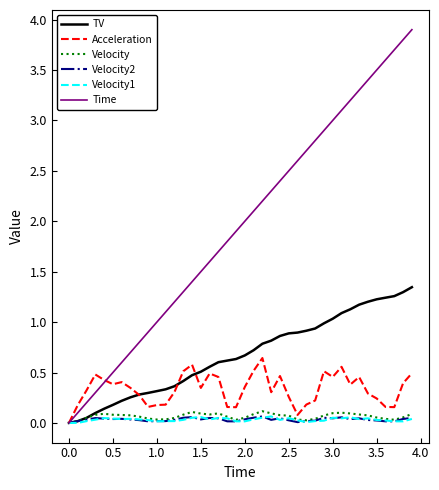

What is the maximum value shown in the chart?

3.9